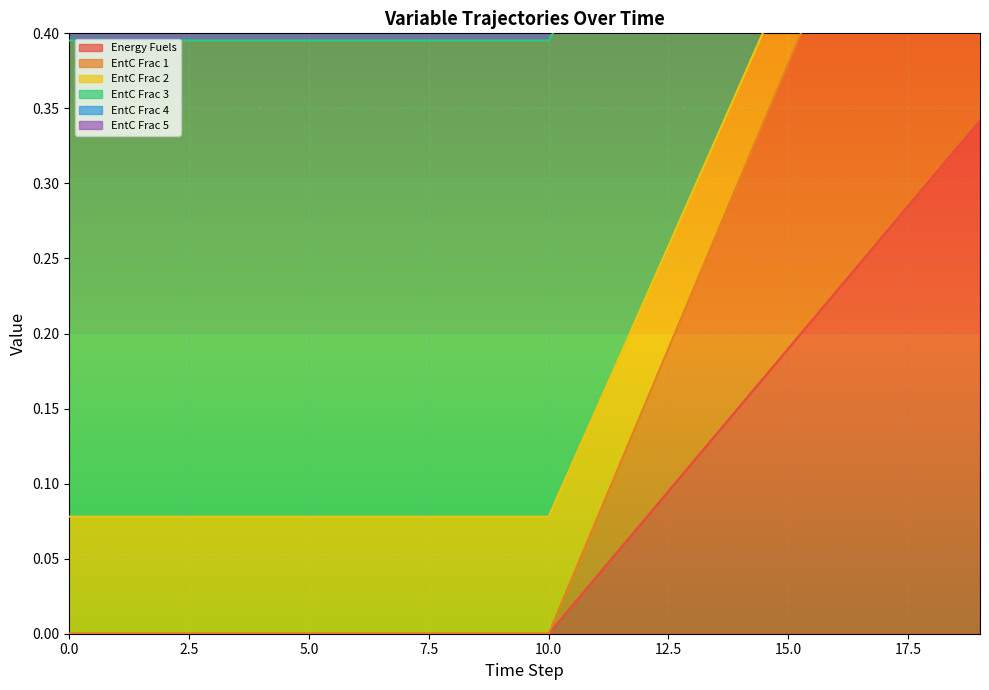

List the series in order of their peak value, lowest first.

Energy Fuels, EntC Frac 1, EntC Frac 2, EntC Frac 3, EntC Frac 4, EntC Frac 5